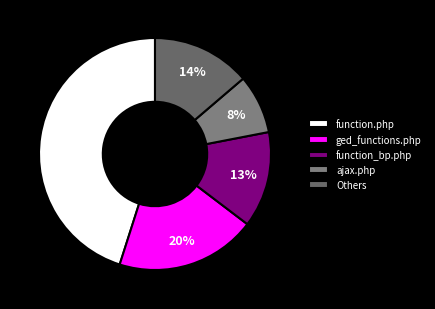

How many segments does this pie chart have?

5